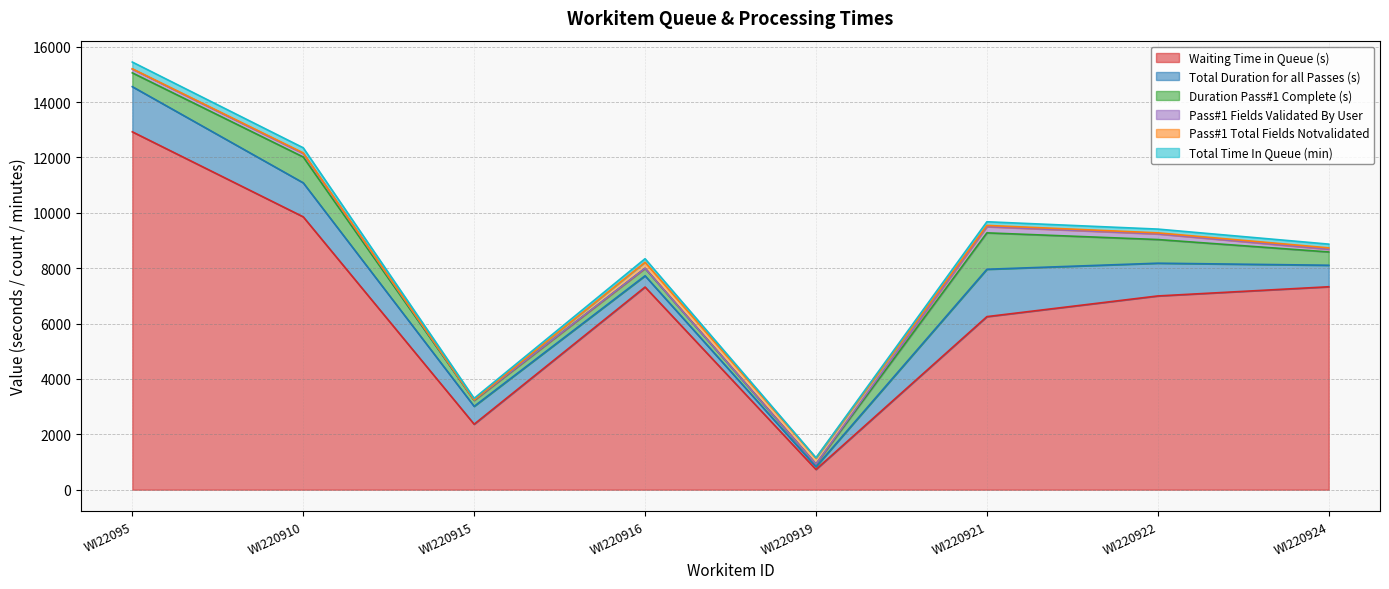

What is the average value of the Pass#1 Fields Validated By User series?

99